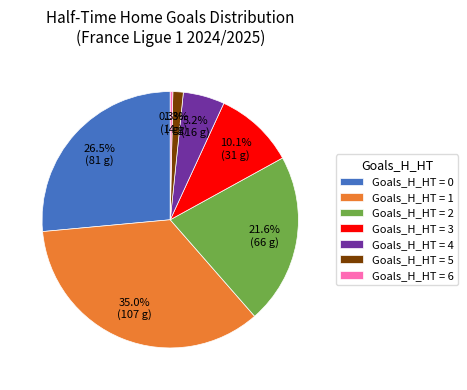

Does any single category account for the majority?

No